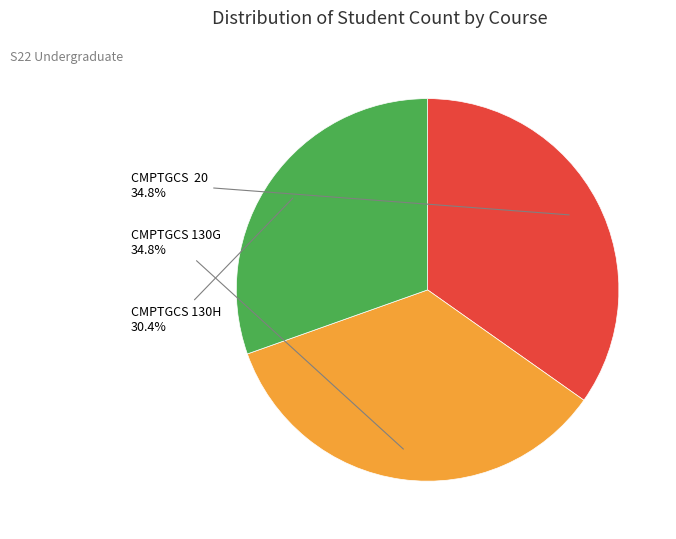

Which category has the smallest portion of the pie?

CMPTGCS 130H